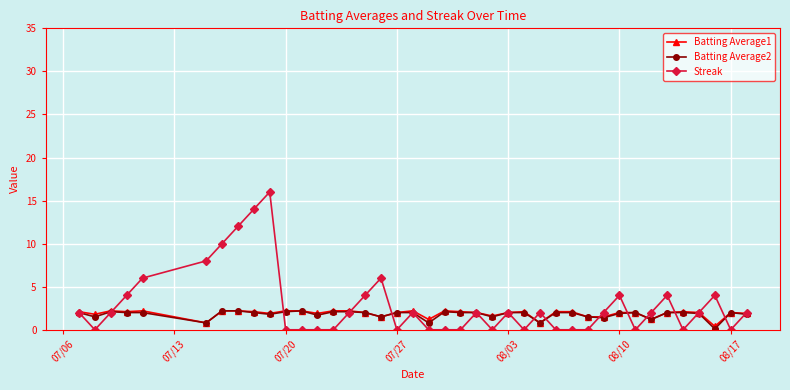

What is the maximum value shown in the chart?

16.0